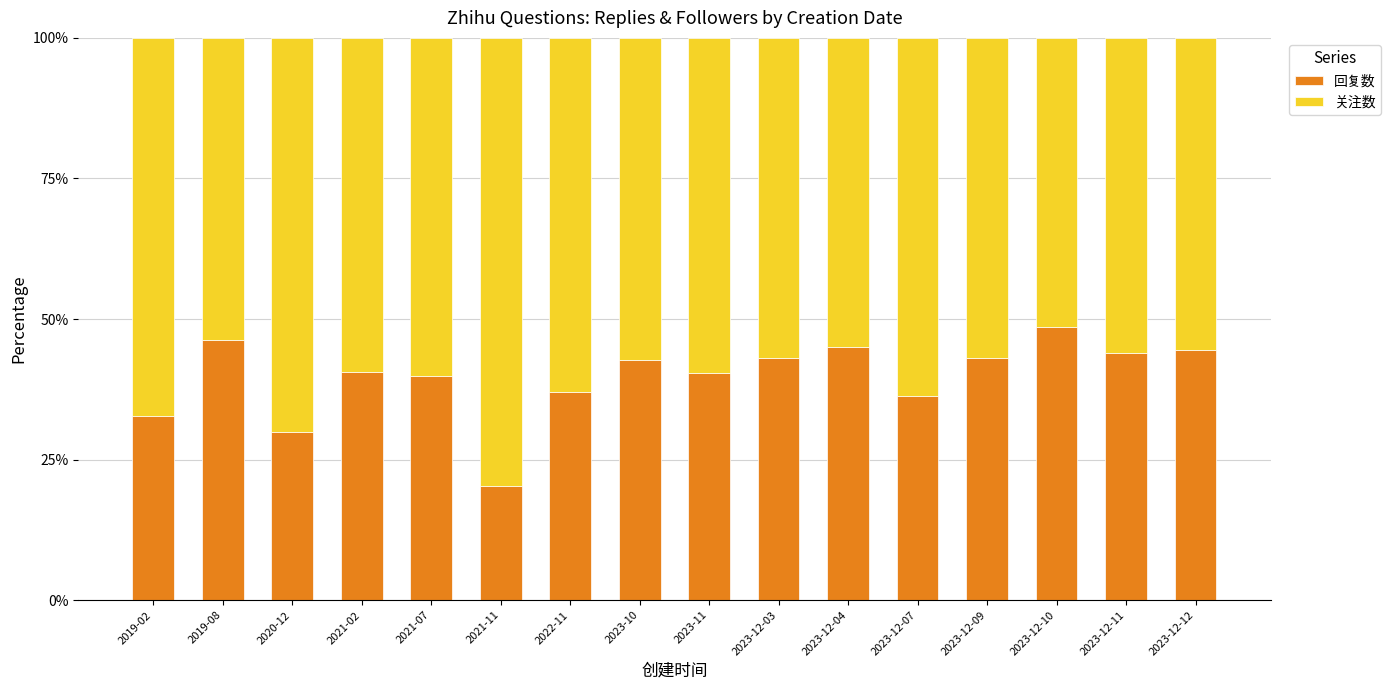

How many bars are there in total?

16